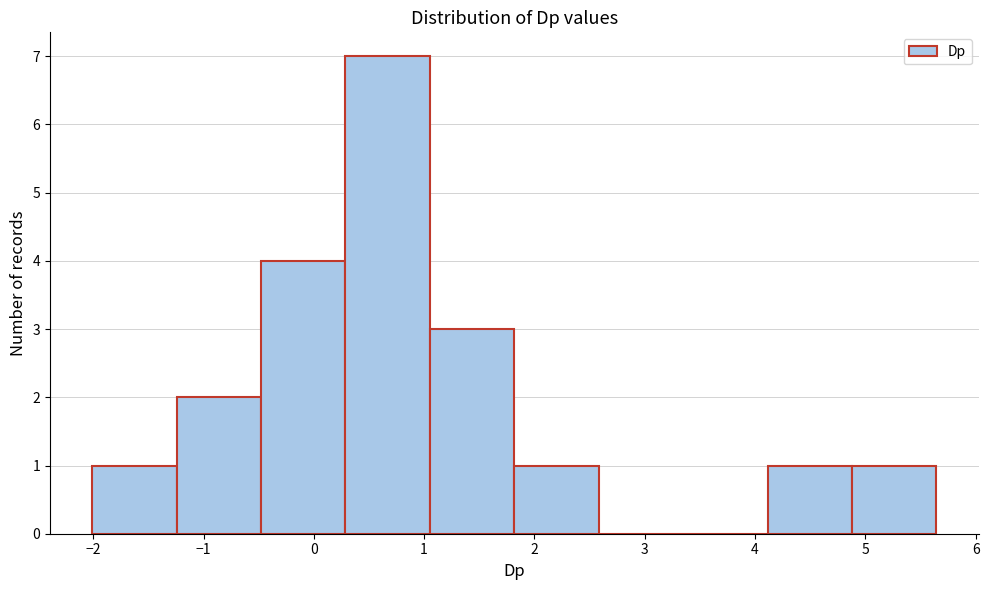

Over which range of the x-axis is the bar tallest?

0.3 to 1.1